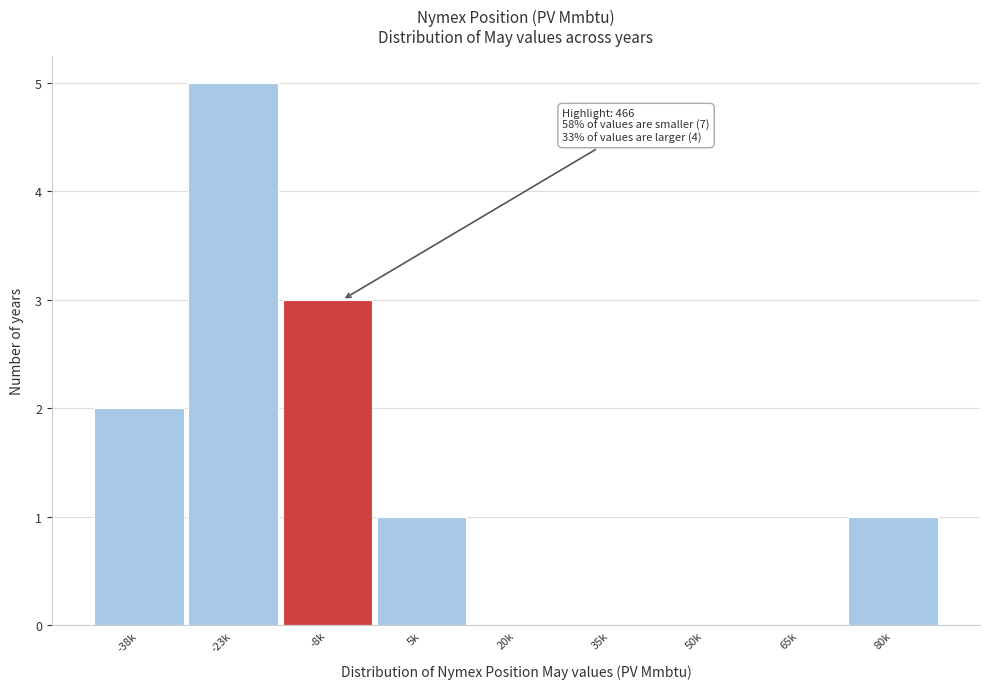

Reading left to right, extract all data points from this chart.

-38k=2	-23k=5	-8k=3	5k=1	20k=0	35k=0	50k=0	65k=0	80k=1